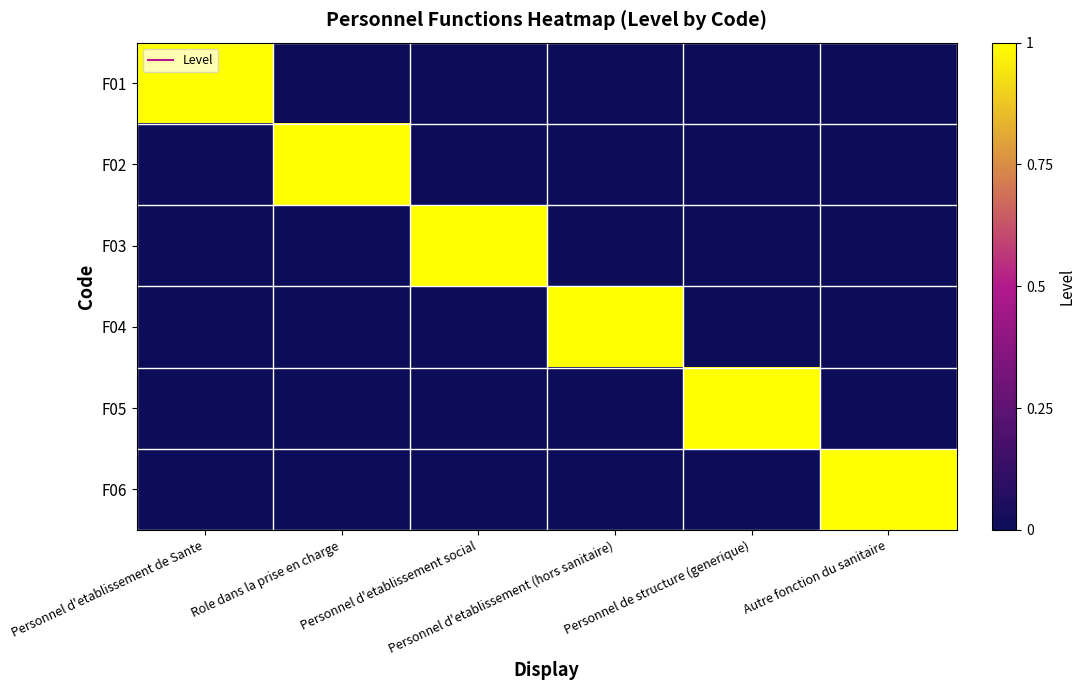

Count the number of categories in the chart.

6